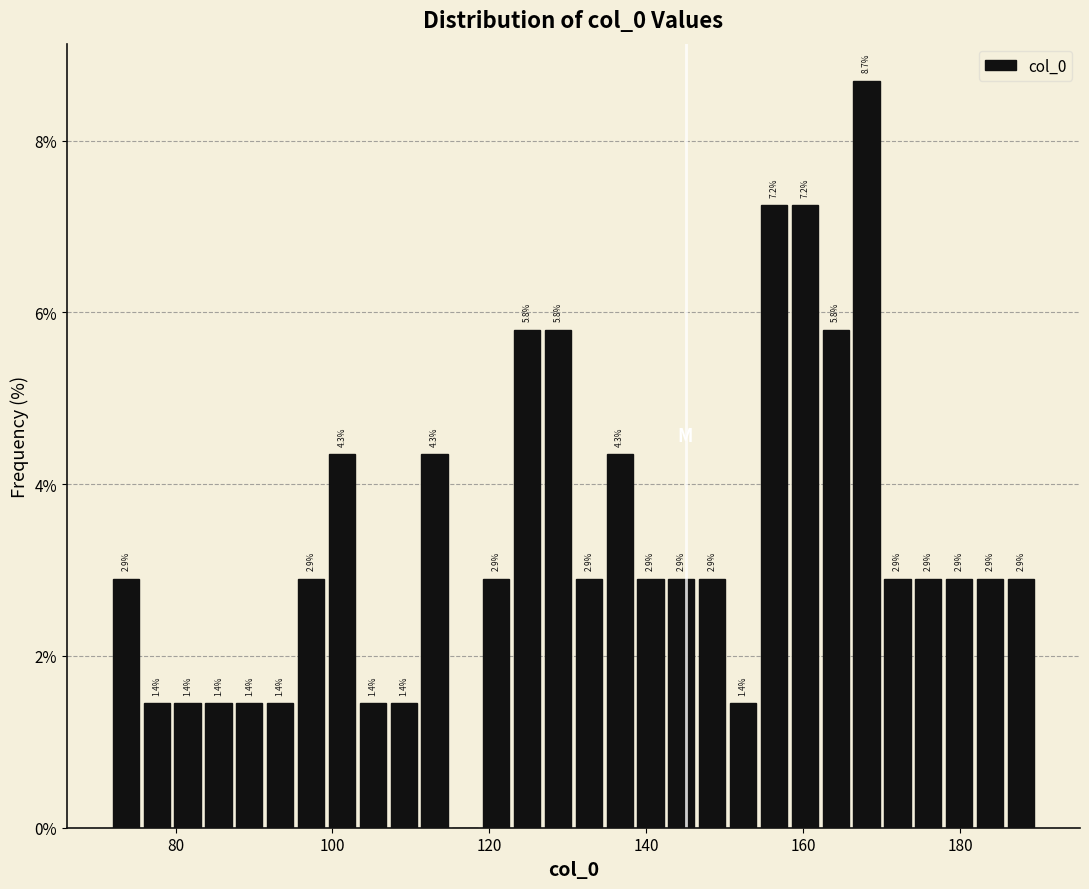

Around what value on the x-axis is the tallest bar? Give the approximate position of its centre, as read against the axis.

168